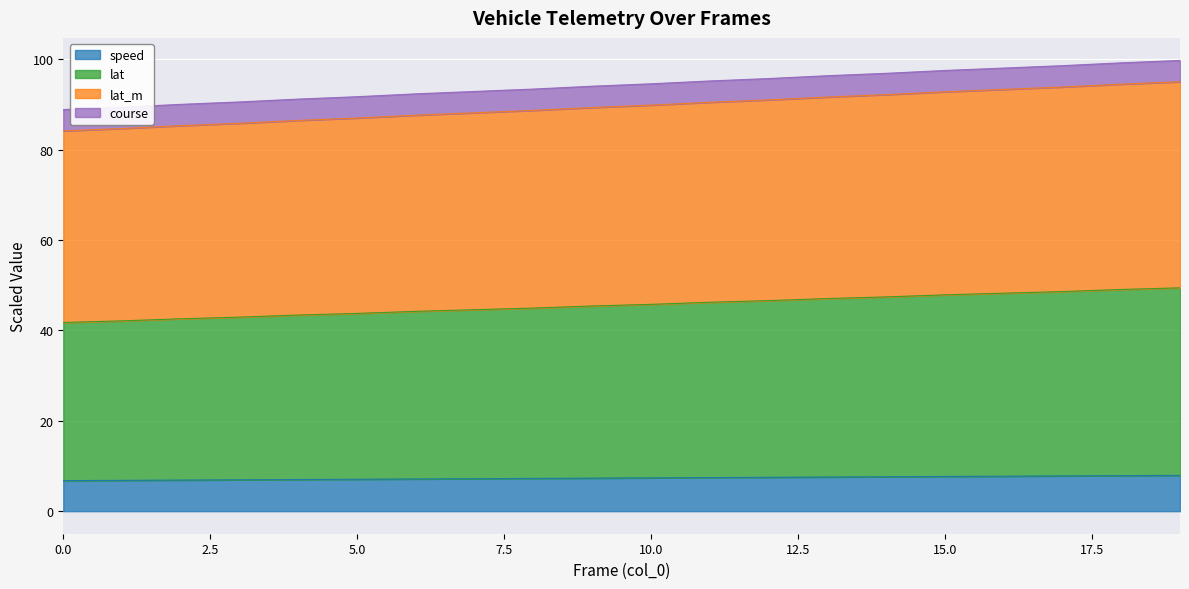

True or false: speed has a value of 3.5 at 5.0.

False